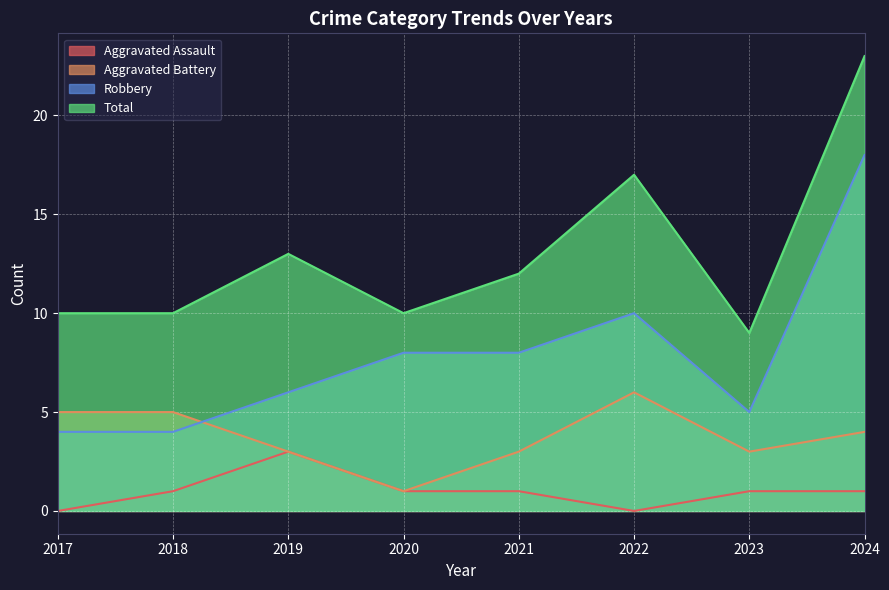

Which has a higher value, 2024 or 2019?

2019